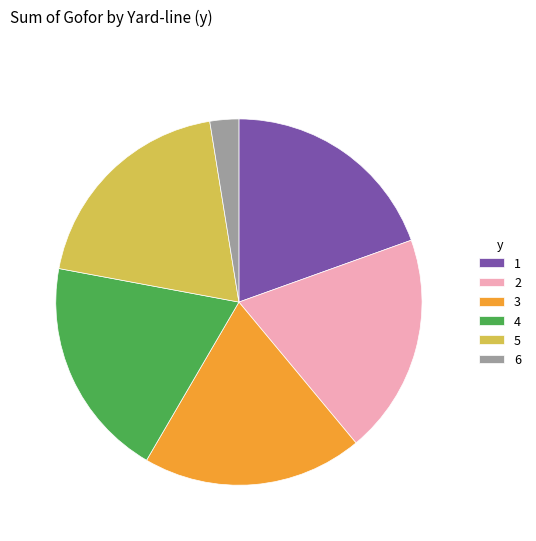

The 2 slice represents 6% of the pie. True or false?

False